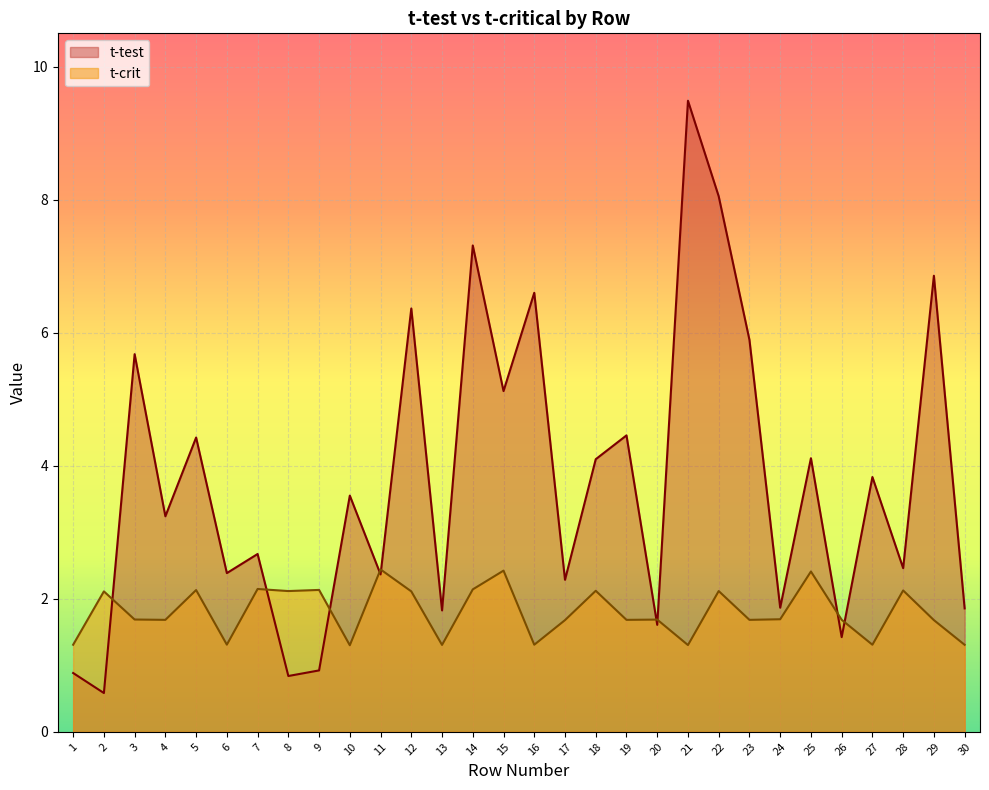

Does the chart display data point markers on the line(s)?

No